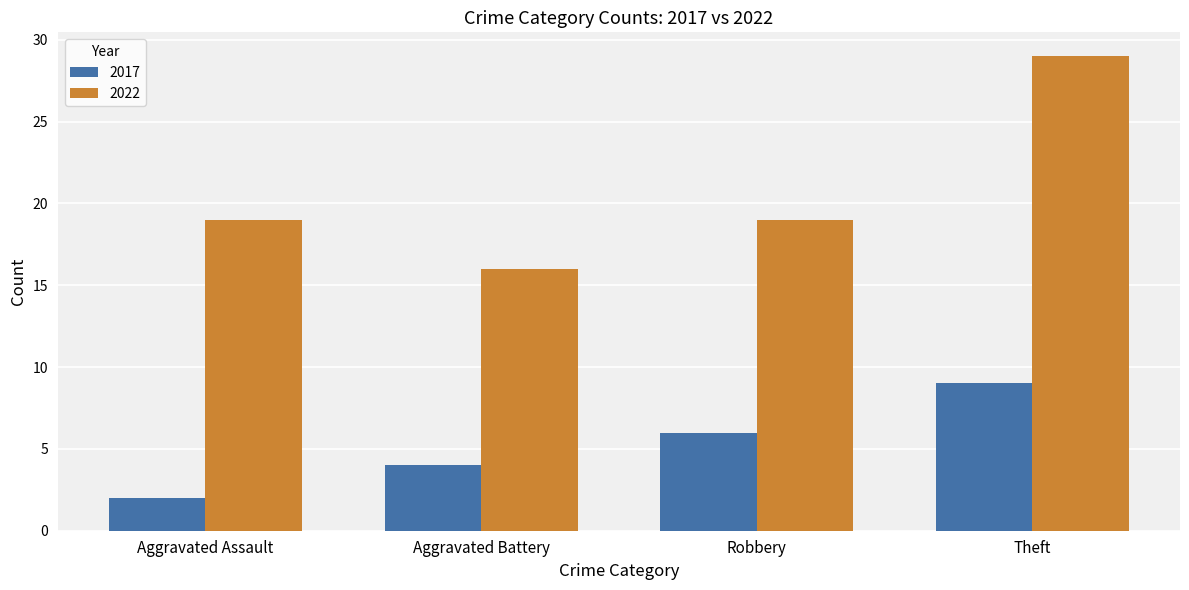

Is it true that 2017 equals 2 at Aggravated Assault?

True